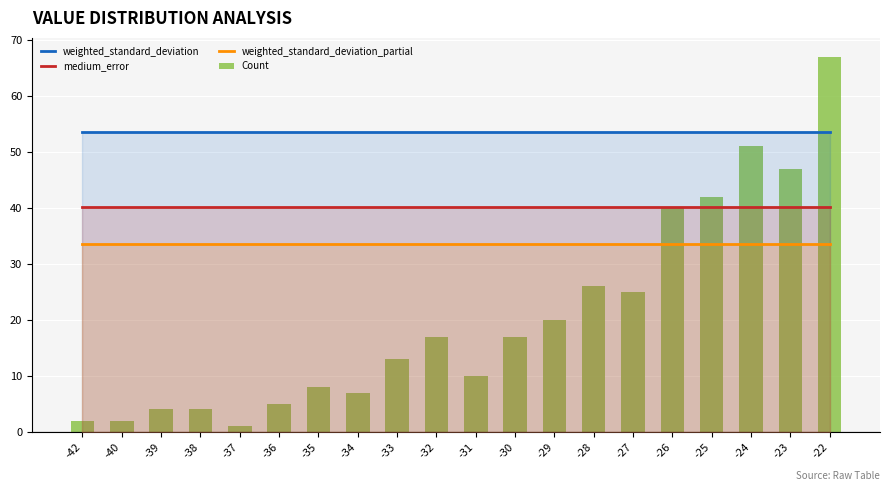

At -35, list the series in order from largest to smallest.

weighted_standard_deviation, medium_error, weighted_standard_deviation_partial, Count